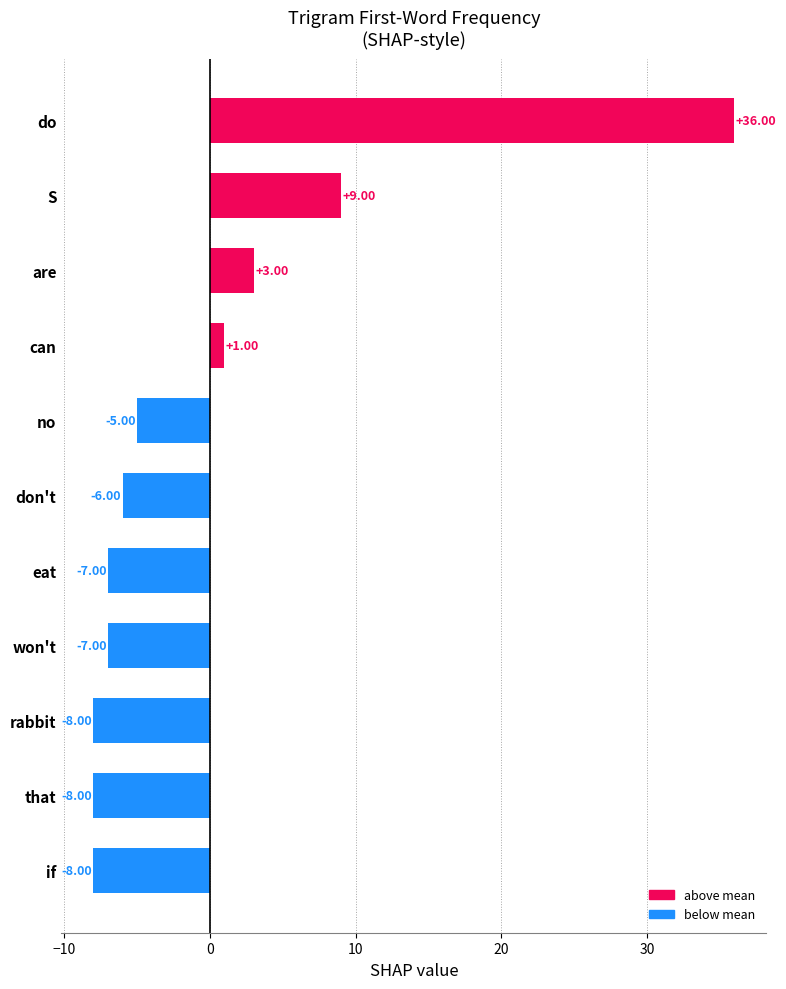

What is the sum of the values at if and won't?

-15